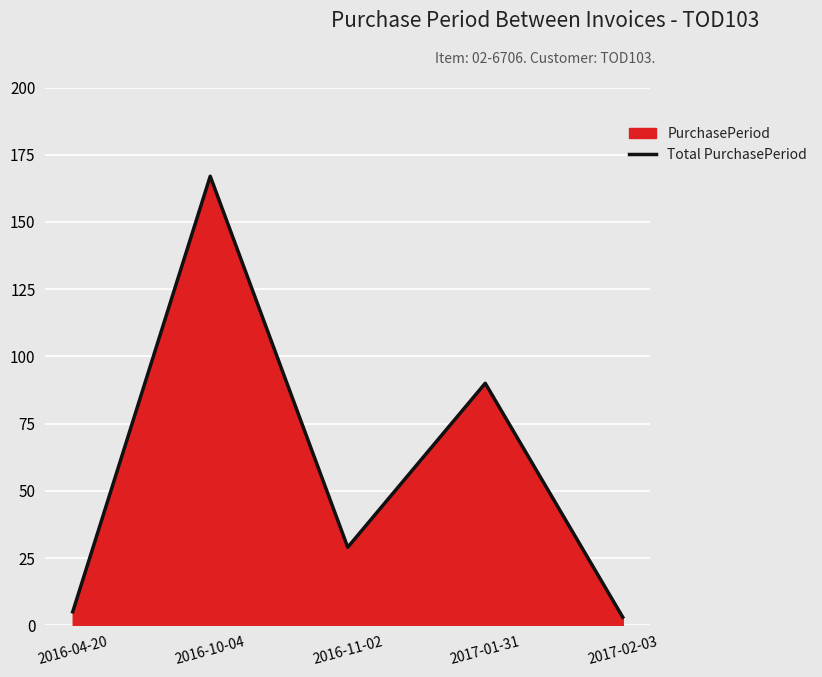

What is the smallest value displayed?

3